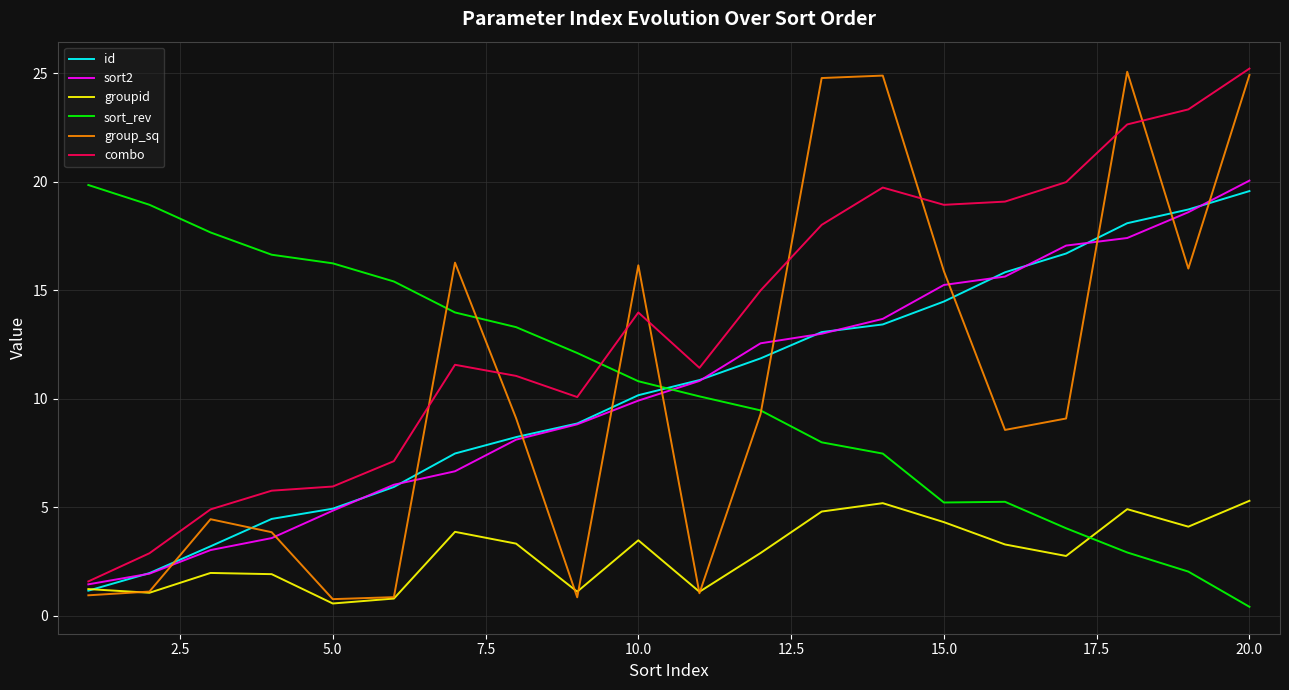

How many intersections are there between id and sort_rev?

1